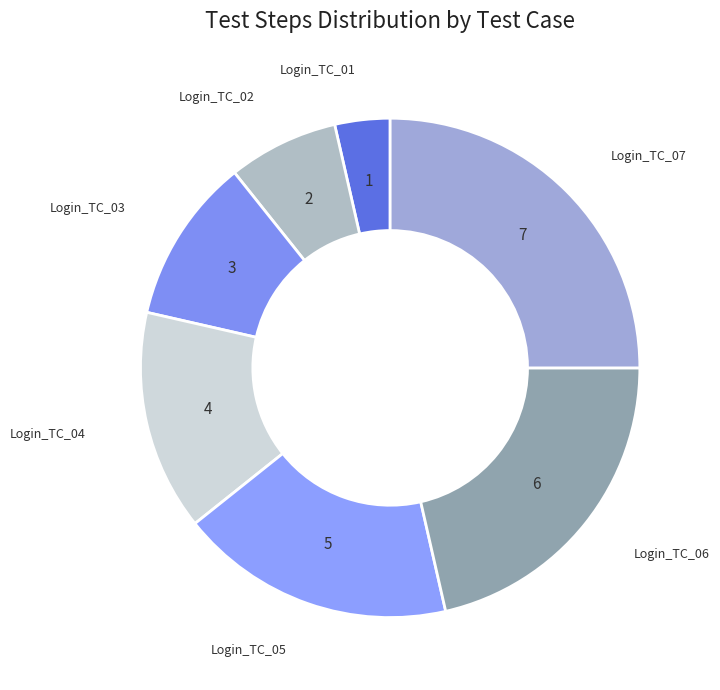

Is there a majority slice in this chart?

No